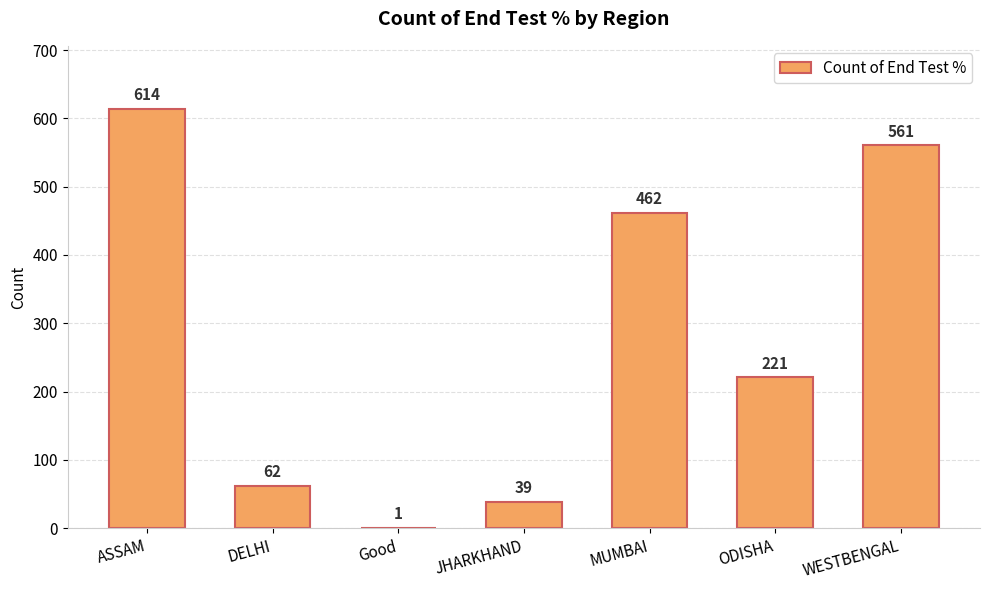

How many series are shown in this chart?

1